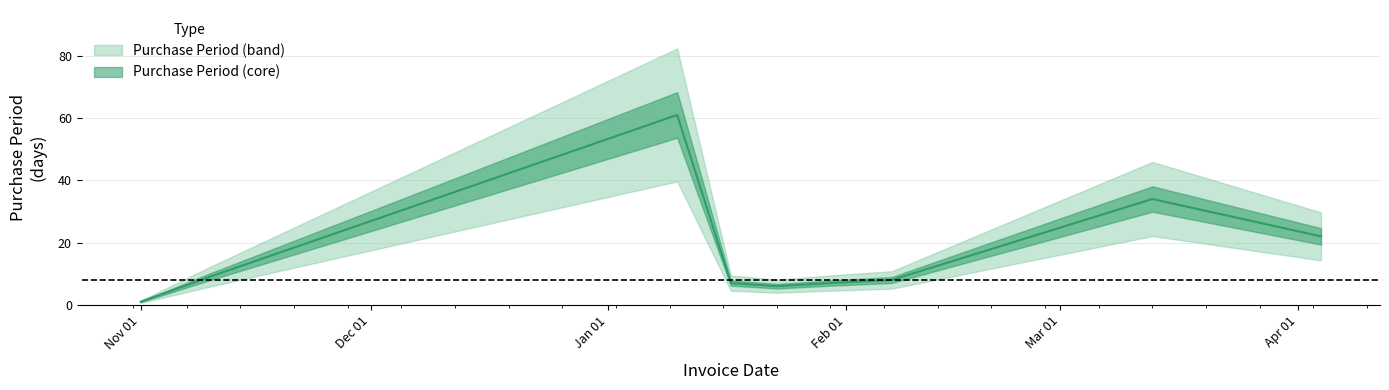

The chart shows a value of 1 at Nov 01. True or false?

True